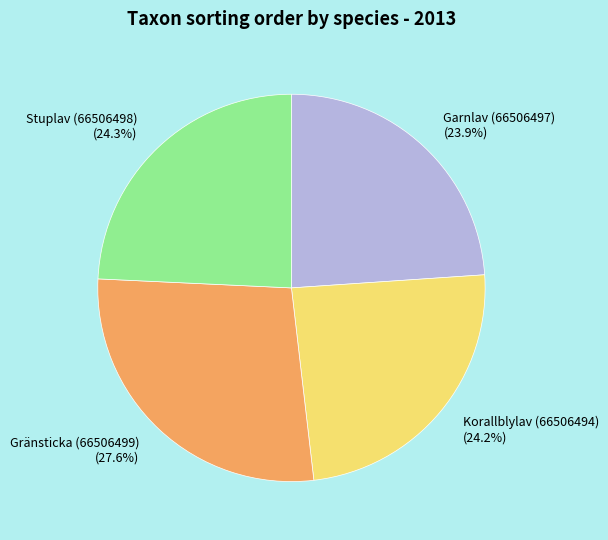

What is the ratio of the value at Garnlav (66506497) (23.9%) to the value at Stuplav (66506498) (24.3%)?

1.0